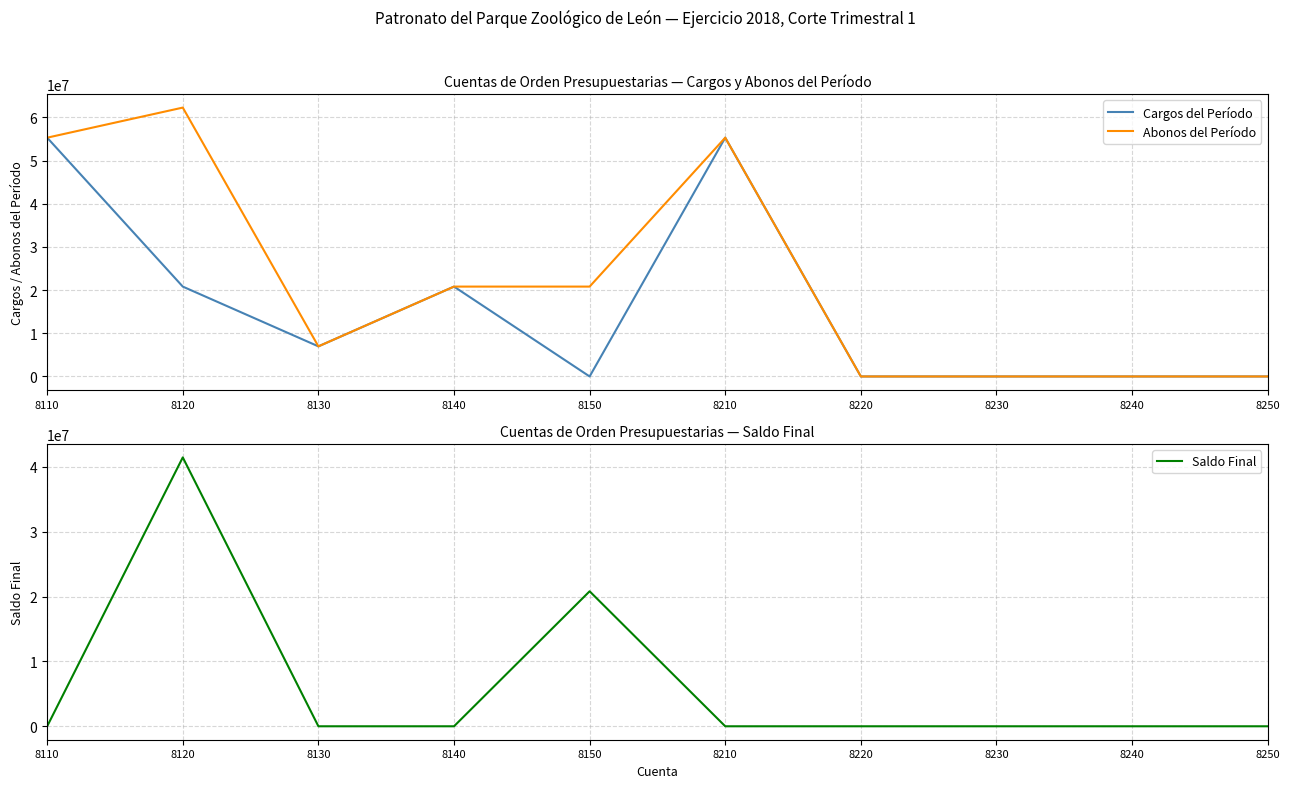

Rank the categories by Saldo Final value from highest to lowest.

8120, 8150, 8110, 8130, 8140, 8210, 8220, 8230, 8240, 8250